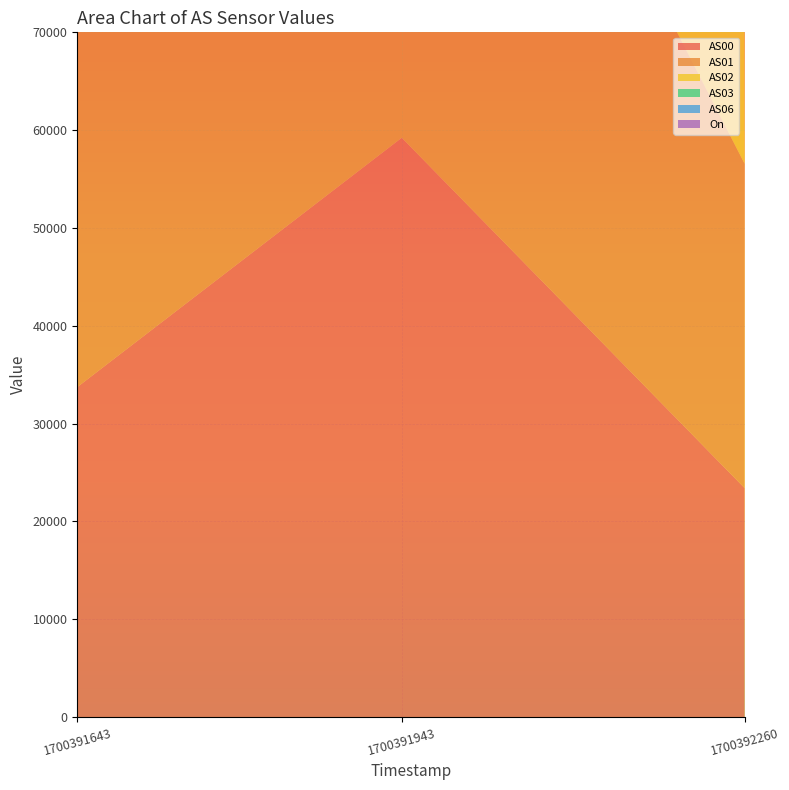

Reading left to right, extract all data points from this chart.

AS00: 1700391643=33735	1700391943=59224	1700392260=23408
AS01: 1700391643=49649	1700391943=65535	1700392260=33158
AS02: 1700391643=64726	1700391943=65535	1700392260=40960
AS03: 1700391643=65535	1700391943=65535	1700392260=45022
AS06: 1700391643=65535	1700391943=65535	1700392260=46811
On: 1700391643=1	1700391943=1	1700392260=0